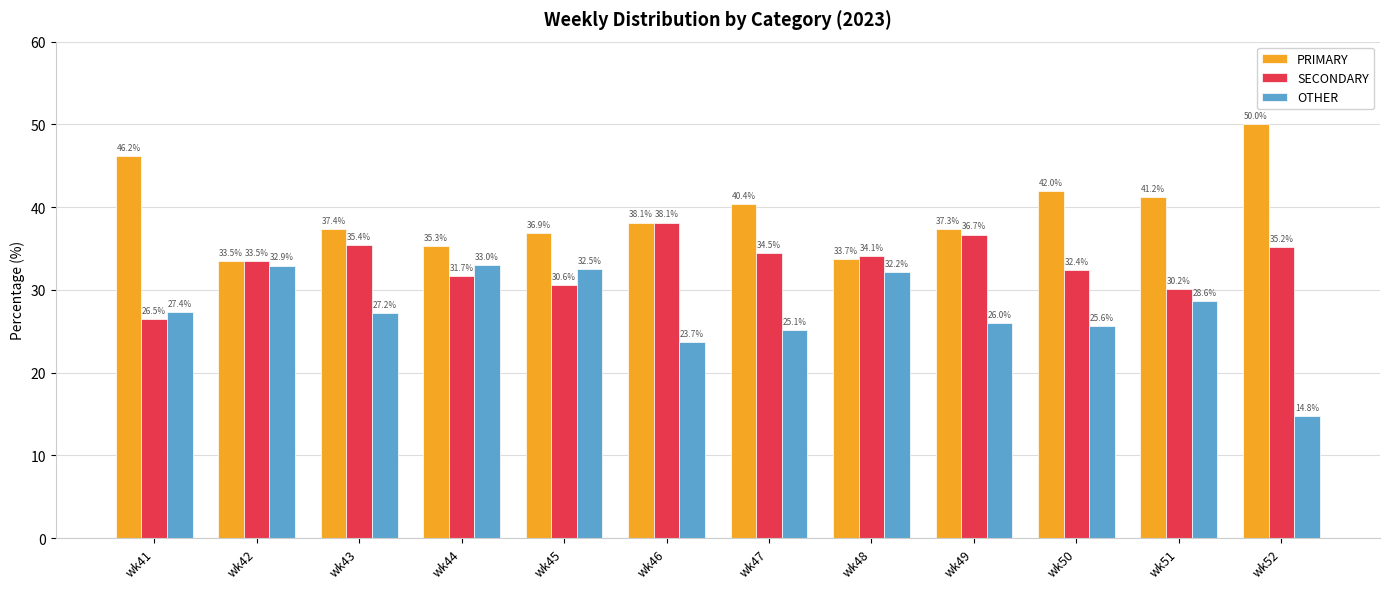

What are all the series names shown in the legend?

PRIMARY, SECONDARY, OTHER